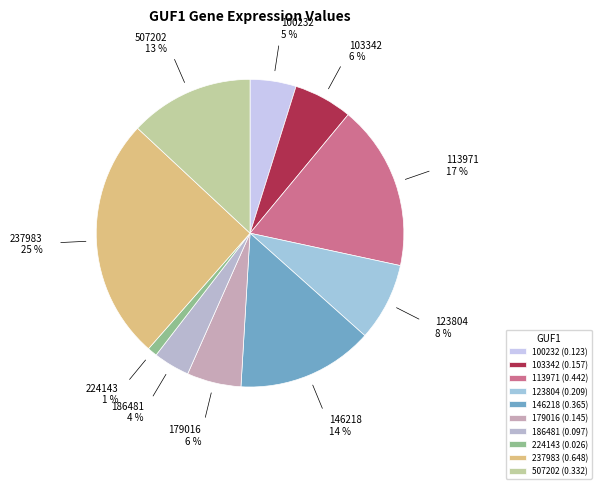

To the nearest percent, what is the average slice percentage?

10%